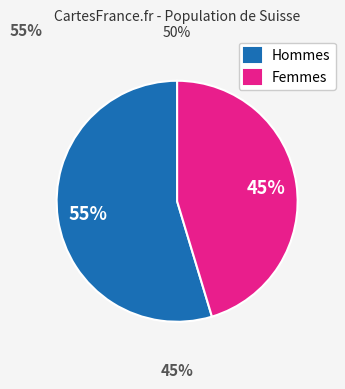

How many segments does this pie chart have?

2